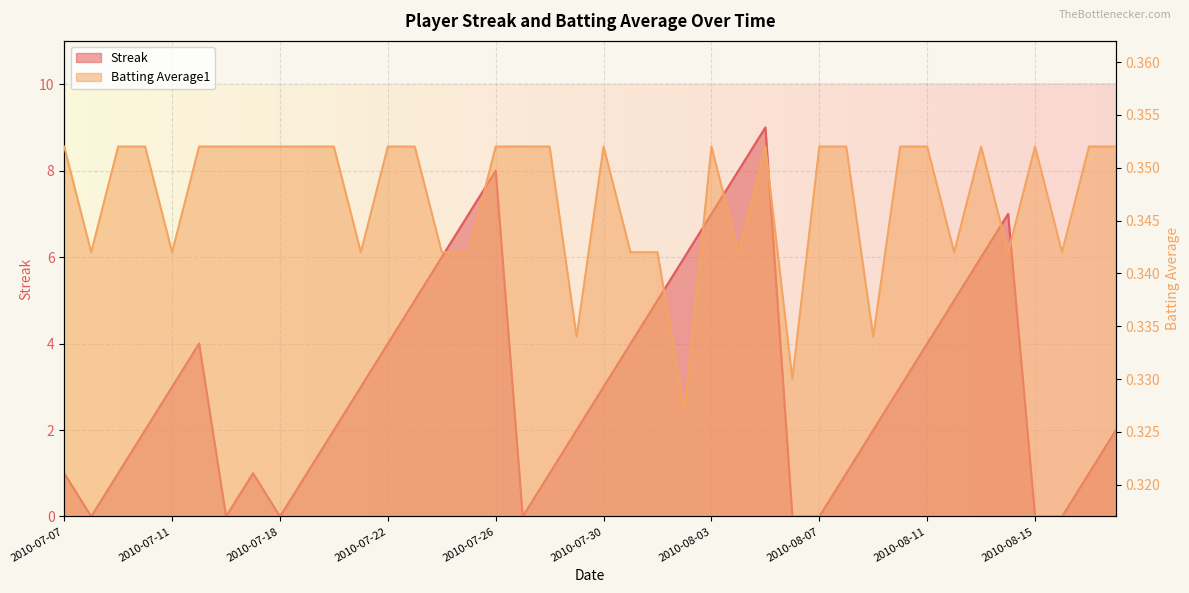

Which label corresponds to the smallest value in the chart?

2010-07-08